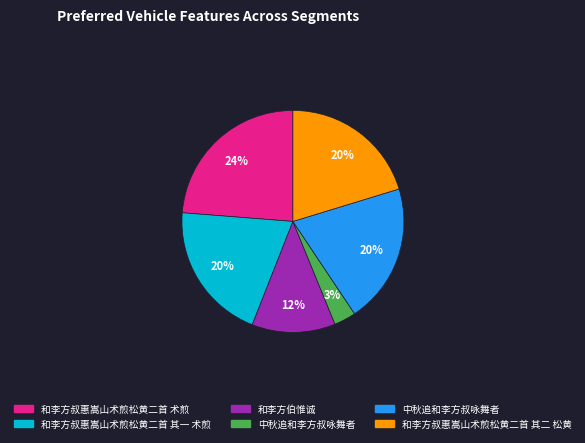

To the nearest percent, what is the average slice percentage?

17%